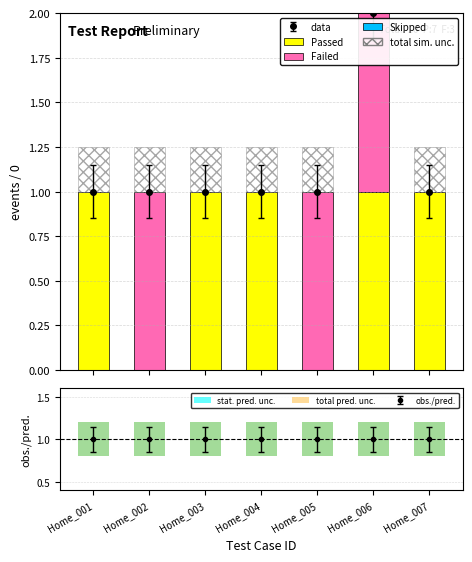

Reading left to right, what are all the values shown in this chart?

Passed: 1.0	0.0	1.0	1.0	0.0	1.0	1.0
Failed: 0.0	1.0	0.0	0.0	1.0	1.0	0.0
Skipped: 0.0	0.0	0.0	0.0	0.0	0.0	0.0
stat. pred. unc.: 0.4	0.4	0.4	0.4	0.4	0.4	0.4
total pred. unc.: 0.4	0.4	0.4	0.4	0.4	0.4	0.4